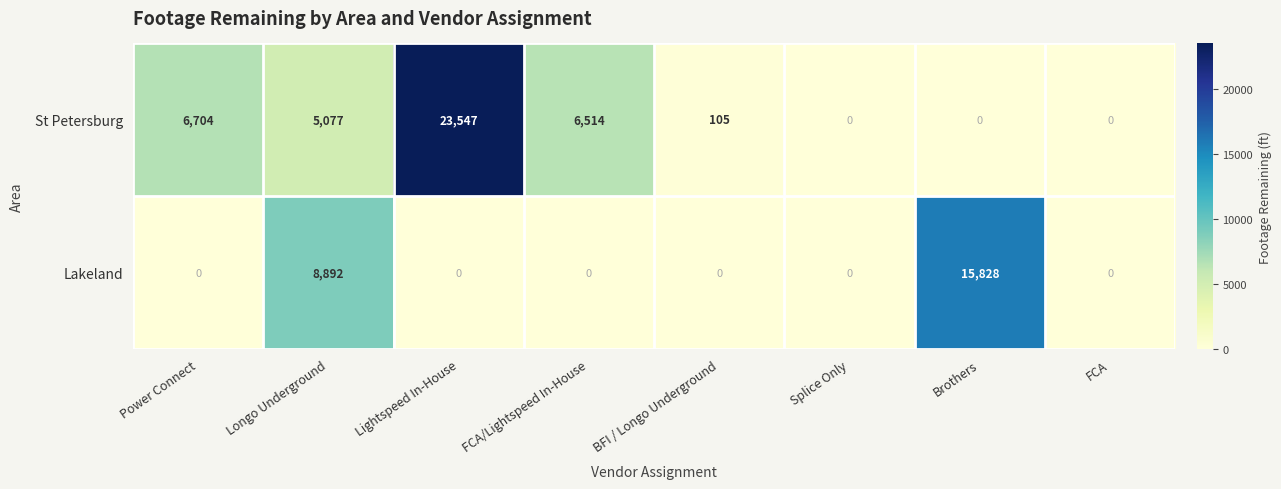

What is the sum of all St Petersburg values?

41947